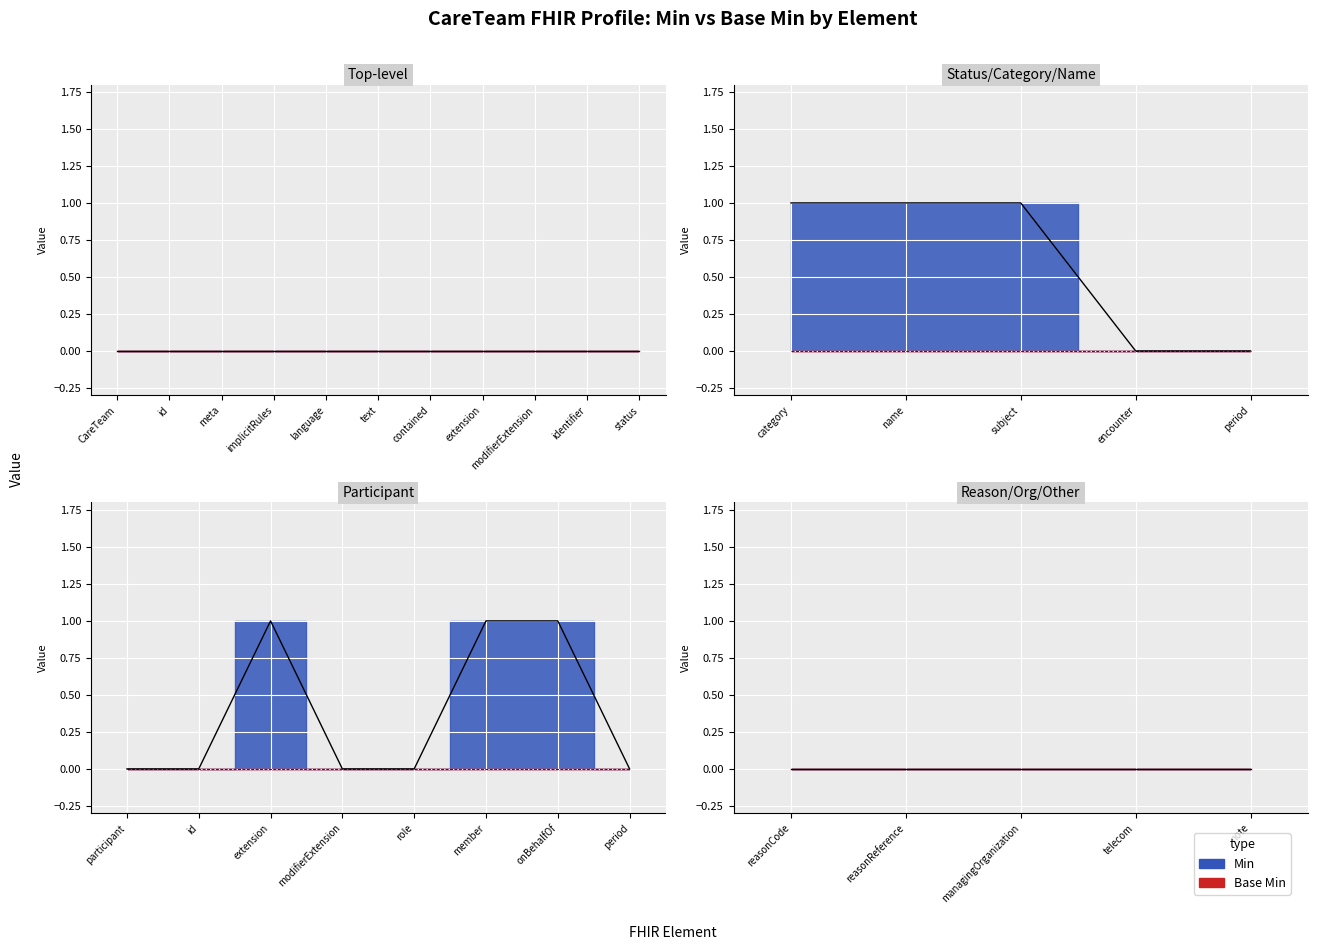

In Min, how many points are higher than both neighbors (excluding endpoints)?

1